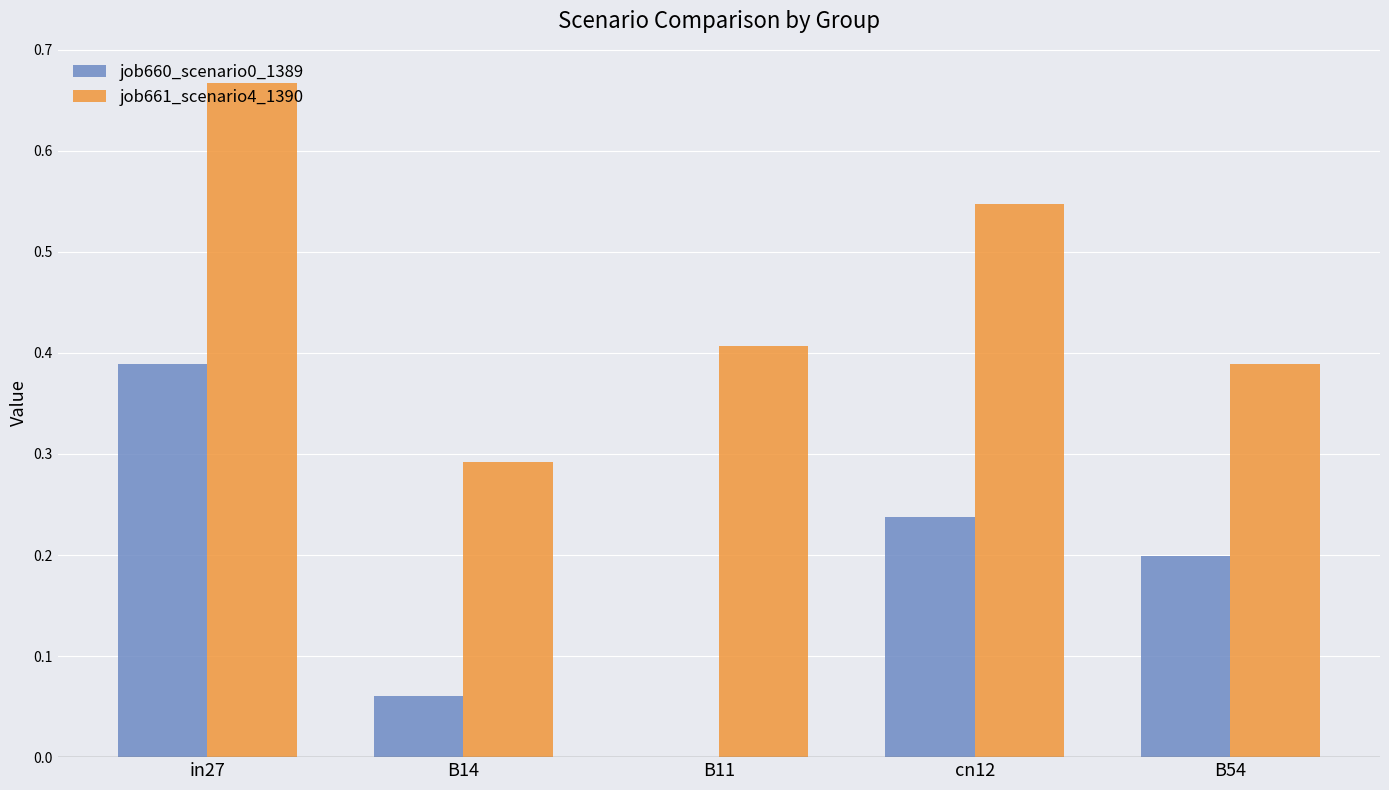

Is it true that job660_scenario0_1389 equals 0.2 at B11?

False